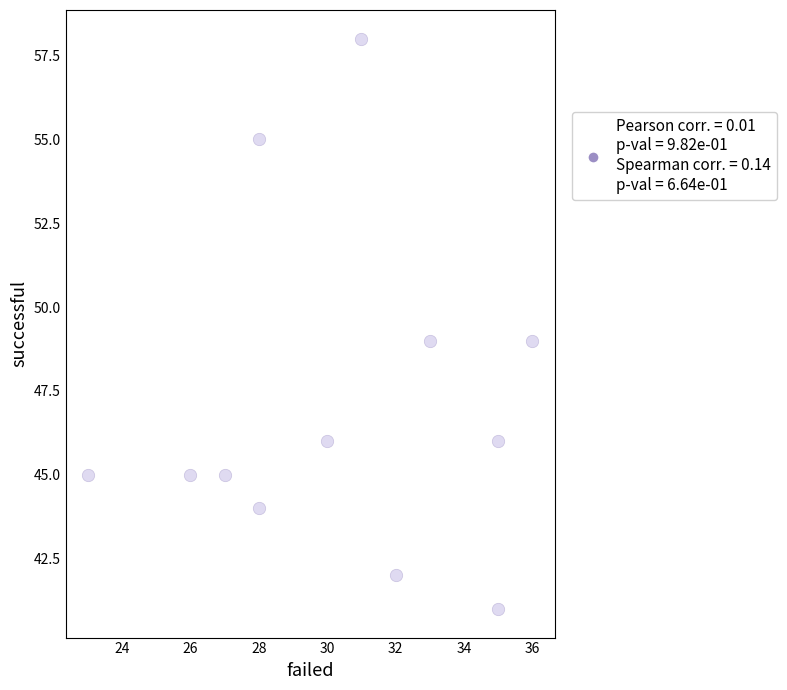

What is the range of X values (max minus min)?

13